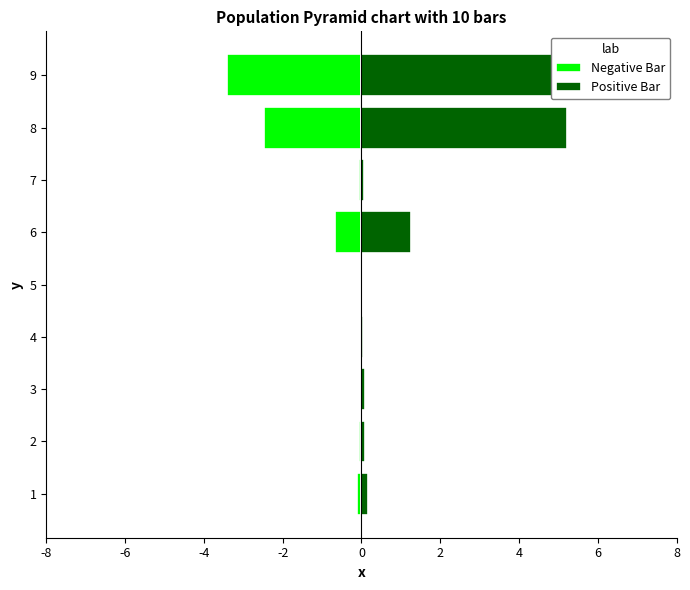

At 3, list the series in order from largest to smallest.

Positive Bar, Negative Bar